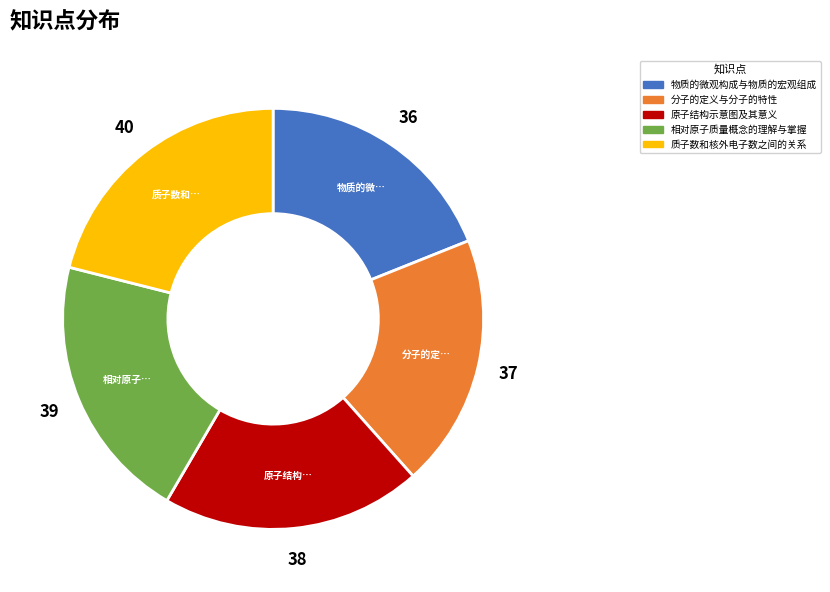

Approximately how many times larger is the value at 分子的定义与分子的特性 compared to 质子数和核外电子数之间的关系?

0.9